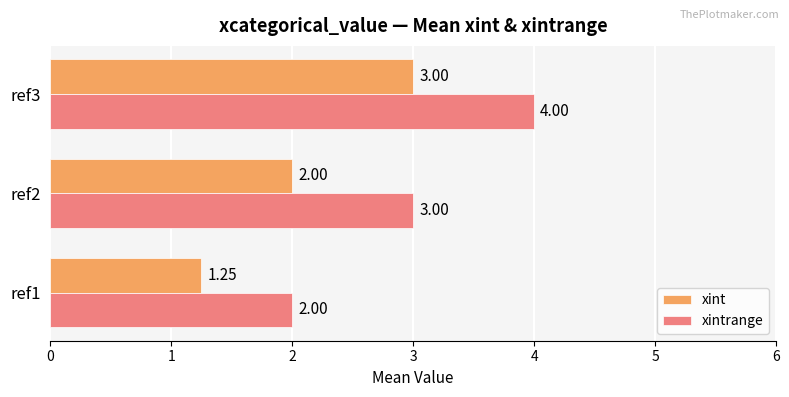

What is the difference between the highest and lowest values at ref2?

1.0